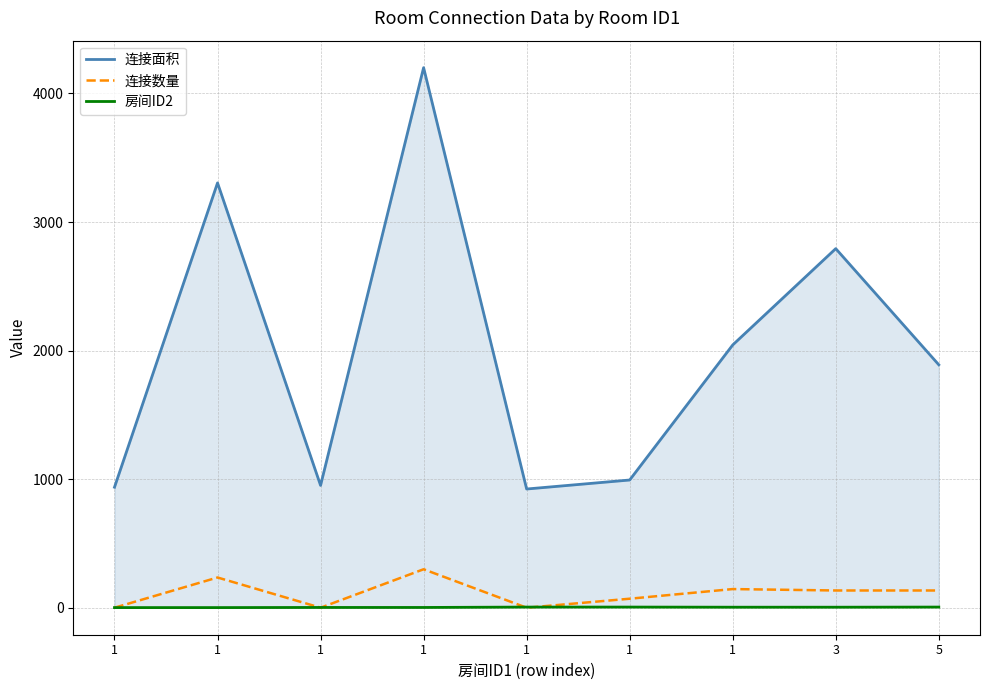

At which category does the chart reach its peak across all series?

1